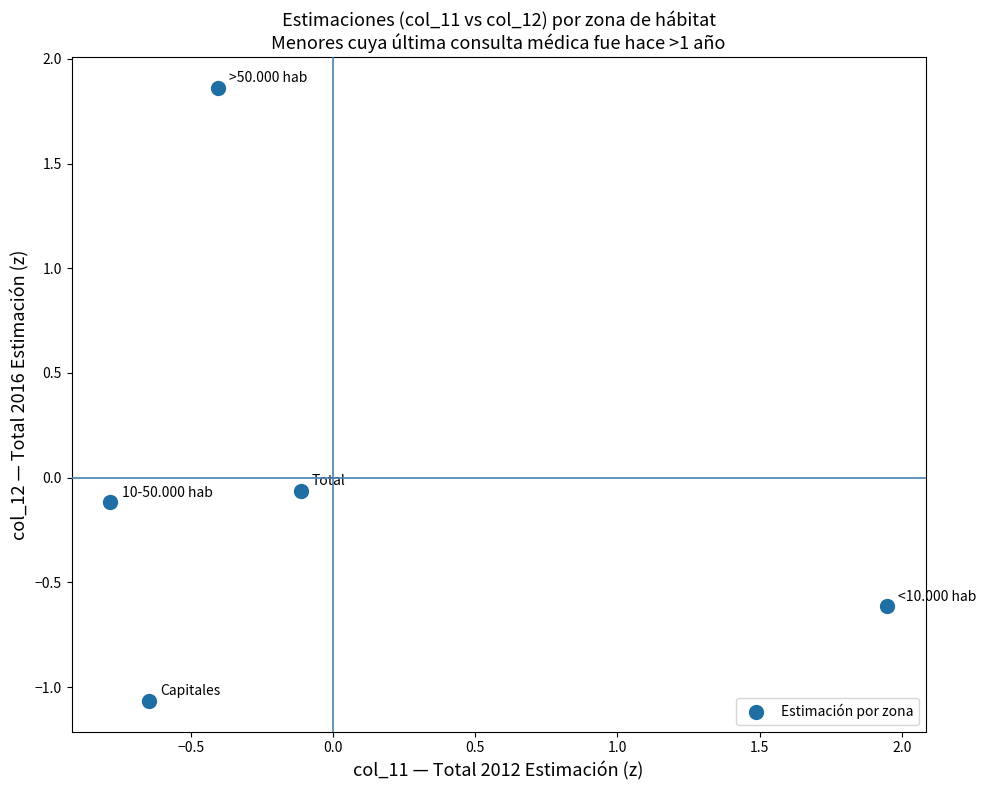

What is the range of Y values (max minus min)?

2.9